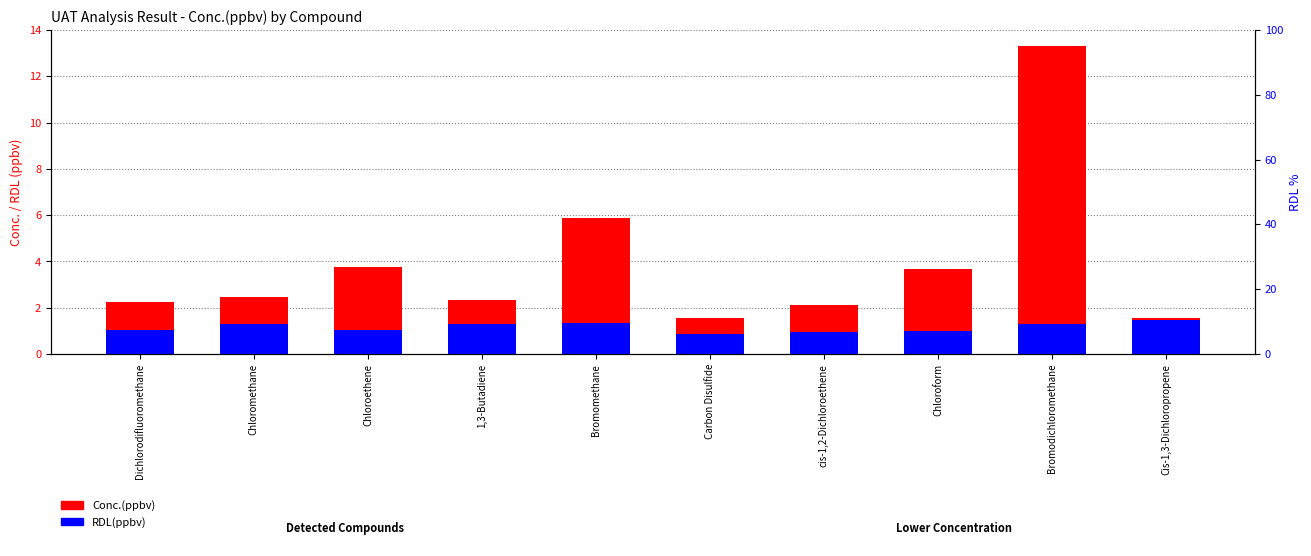

Count the number of categories in the chart.

10